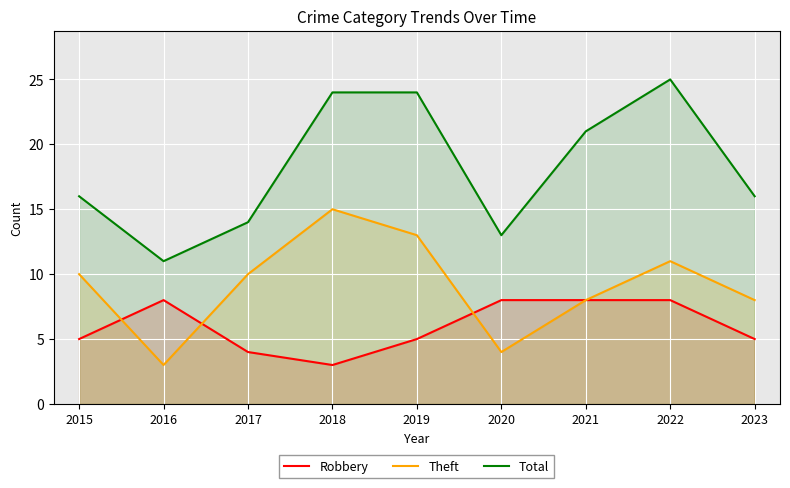

Reading left to right, extract all data points from this chart.

Robbery: 2015=5	2016=8	2017=4	2018=3	2019=5	2020=8	2021=8	2022=8	2023=5
Theft: 2015=10	2016=3	2017=10	2018=15	2019=13	2020=4	2021=8	2022=11	2023=8
Total: 2015=16	2016=11	2017=14	2018=24	2019=24	2020=13	2021=21	2022=25	2023=16